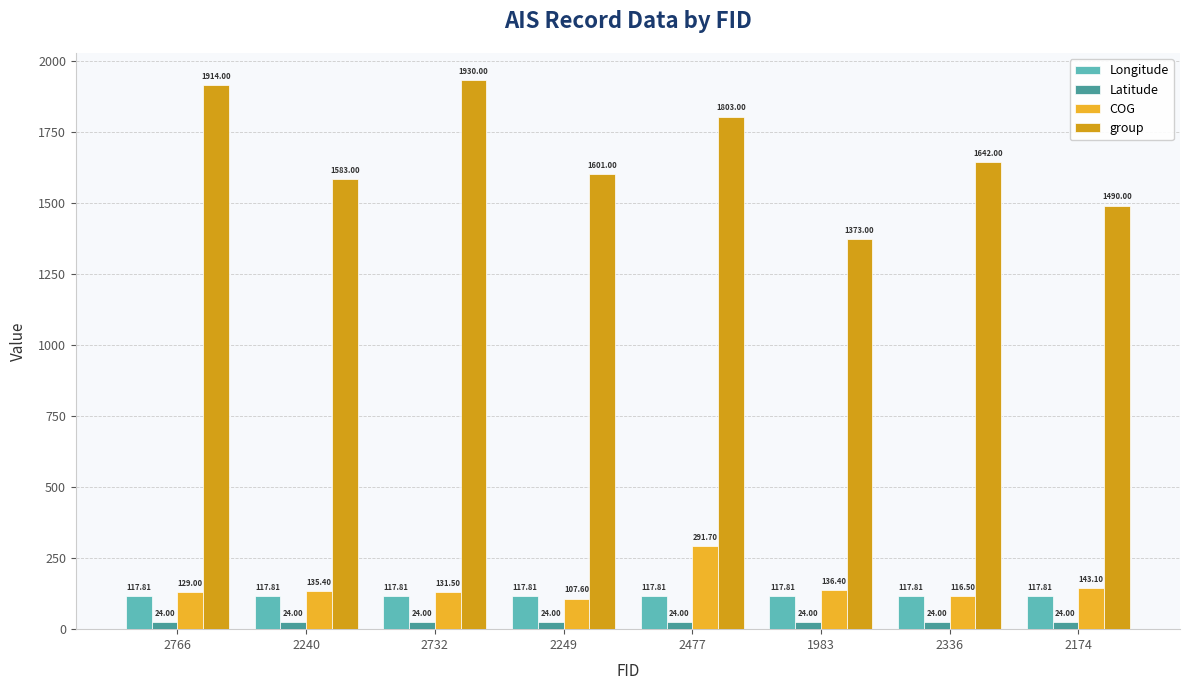

What is the label of the 7th bar from the left?

2336